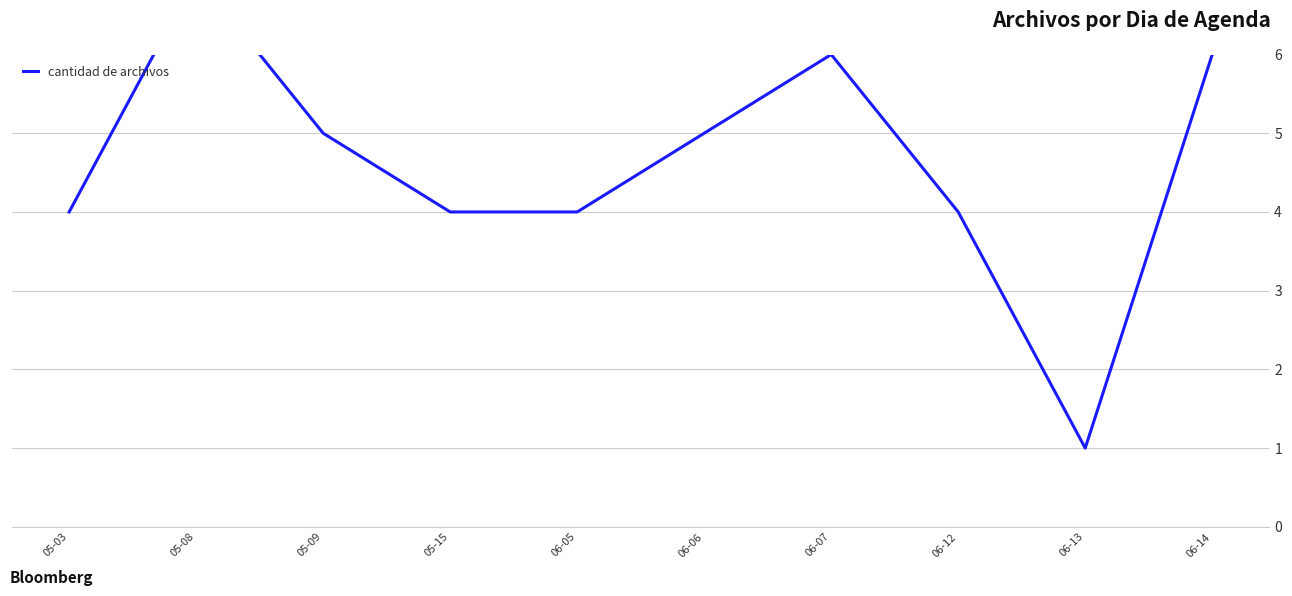

How many values are below 5?

5